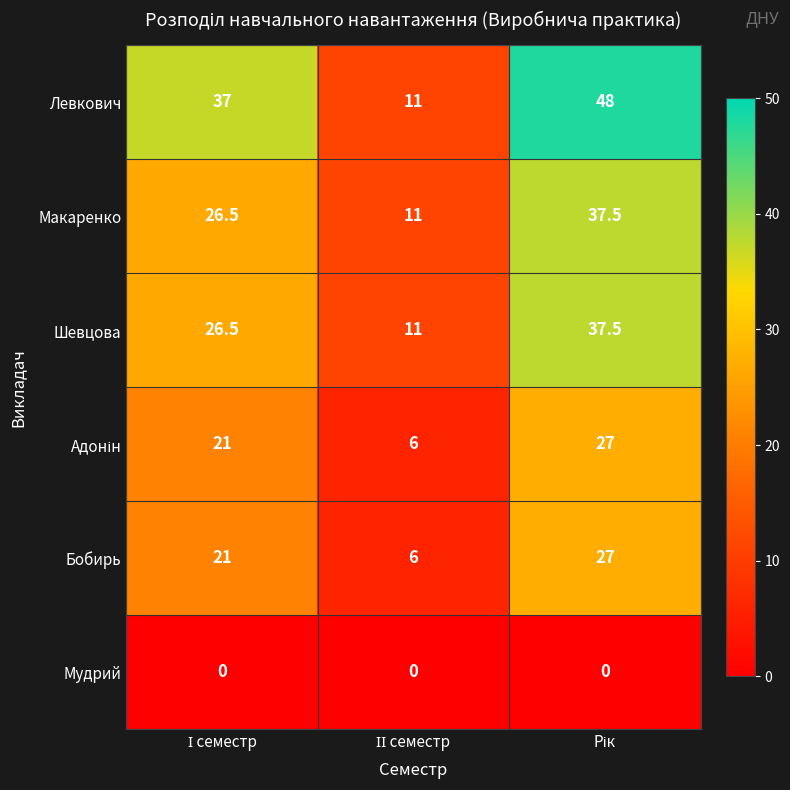

Count the number of data series in this chart.

6